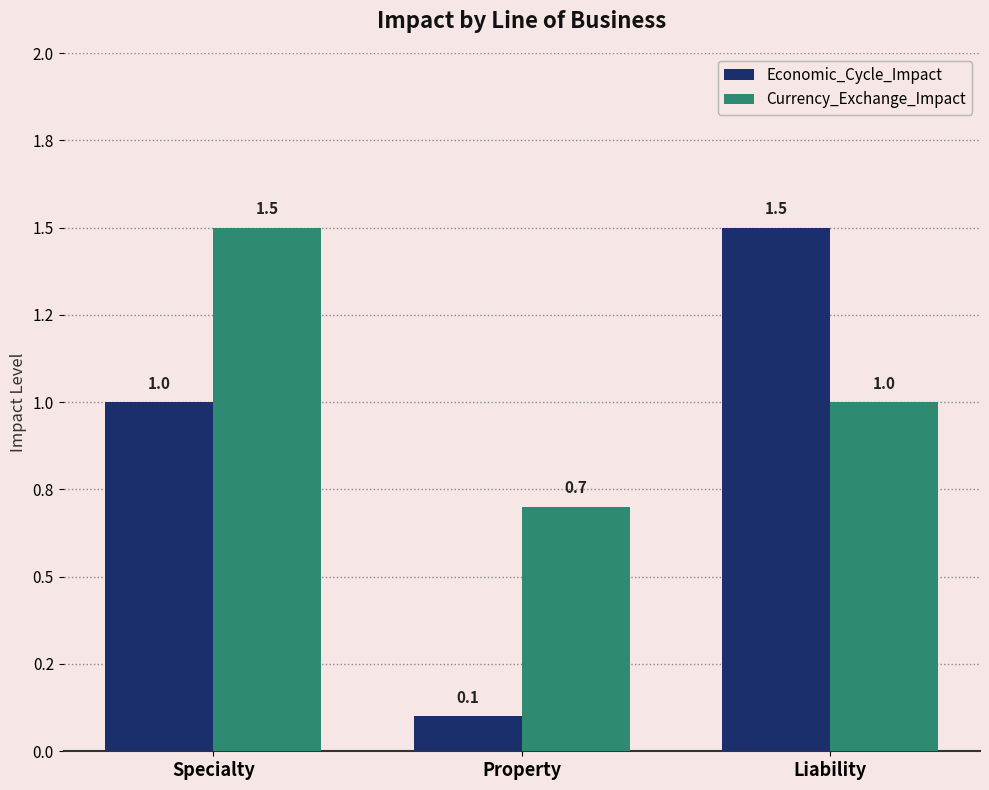

At which category is the sum across all series the highest?

Specialty